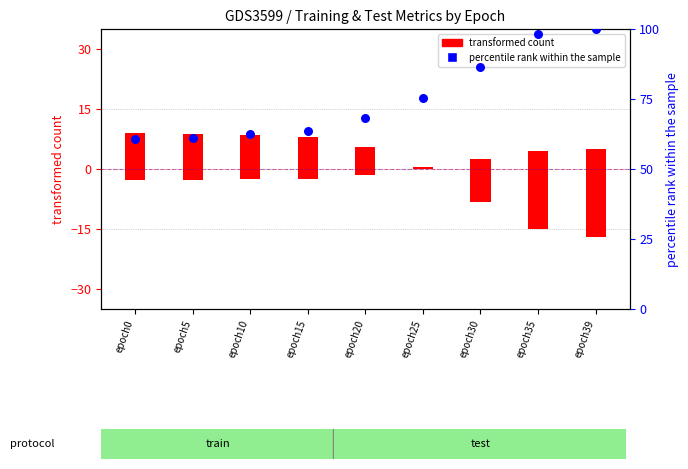

Which series has the largest total across all categories?

percentile rank within the sample